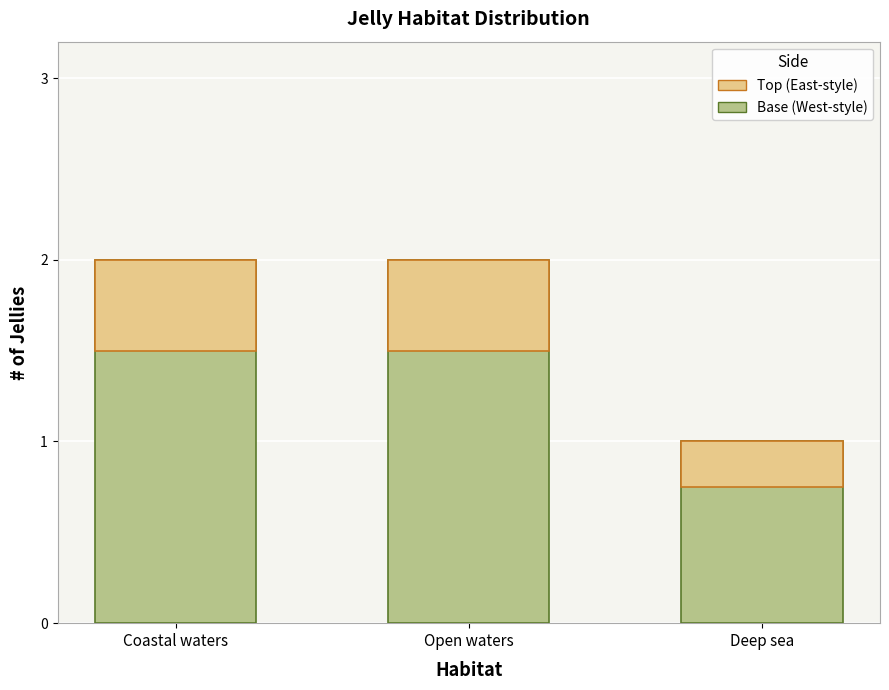

What is the value of the Count bar at the 2nd from the left?

2.0